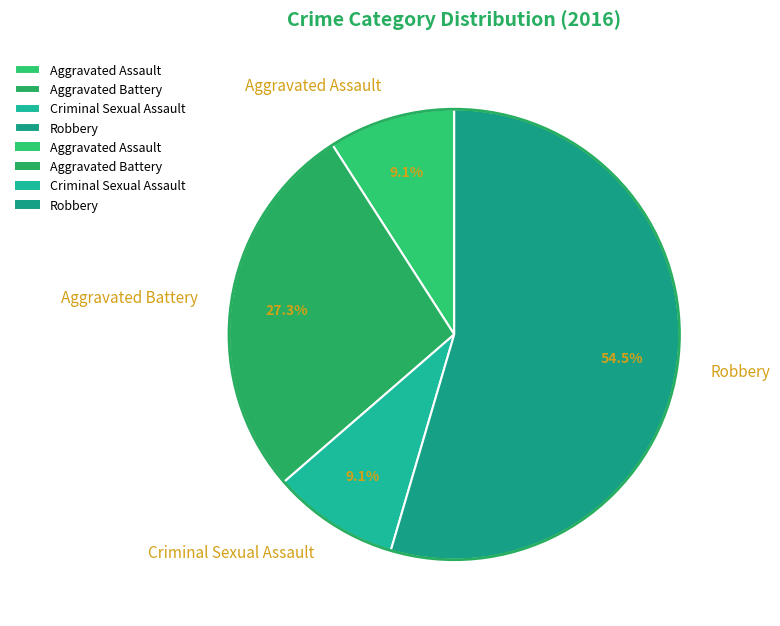

Does Robbery represent more than half of the total?

Yes